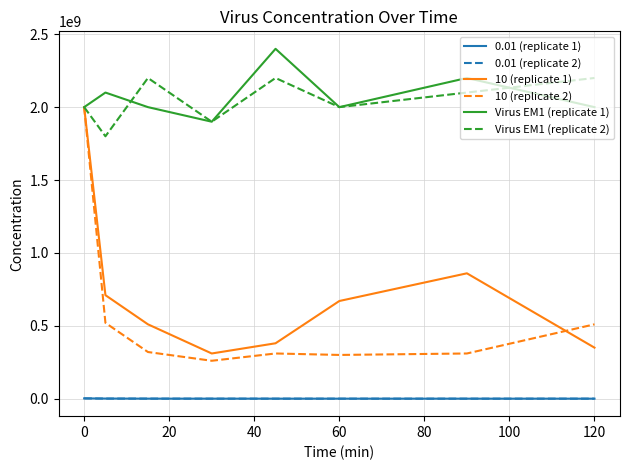

True or false: 0.01 (replicate 1) and 10 (replicate 1) cross at least once.

False